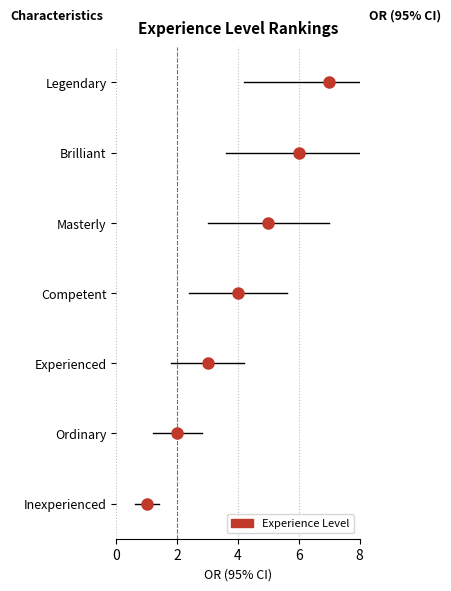

Reading left to right, what are all the values shown in this chart?

Inexperienced=1	Ordinary=2	Experienced=3	Competent=4	Masterly=5	Brilliant=6	Legendary=7